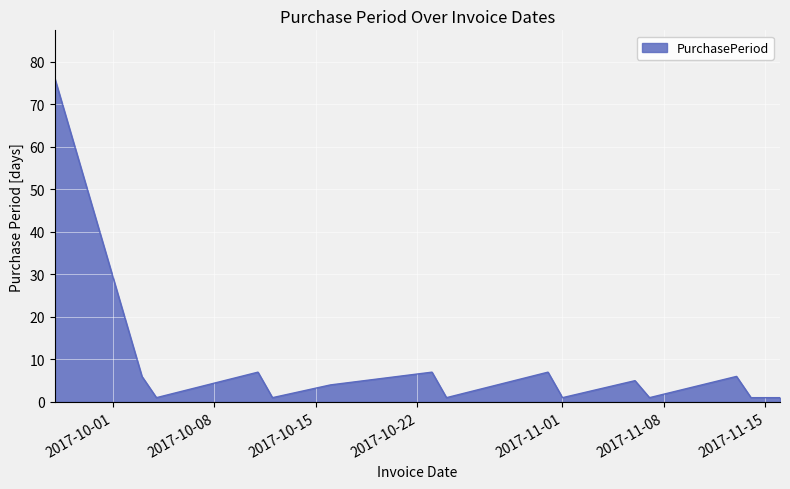

How many lines are shown in the chart?

1